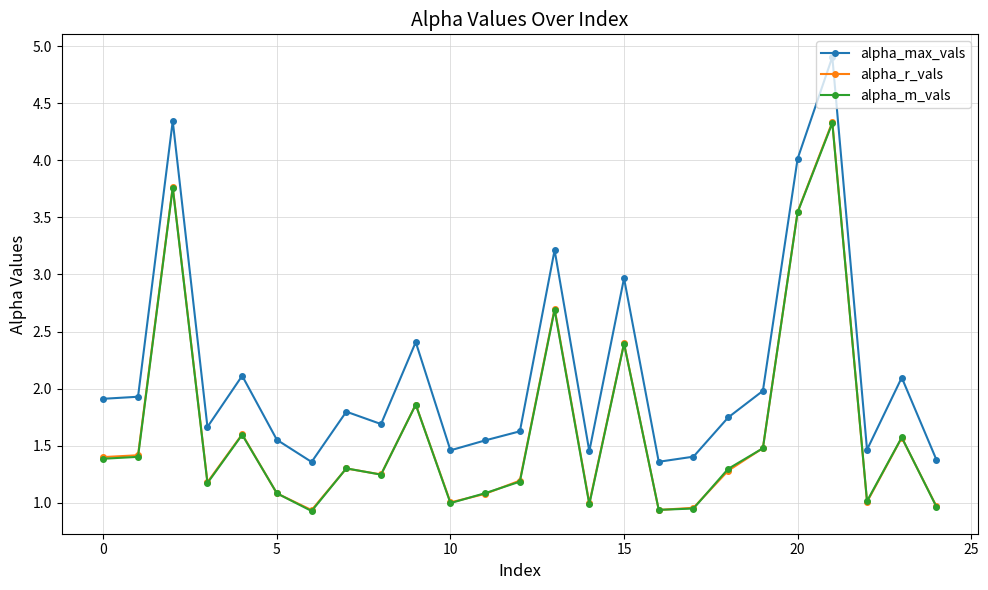

In alpha_m_vals, how many points are lower than both neighbors (excluding endpoints)?

7